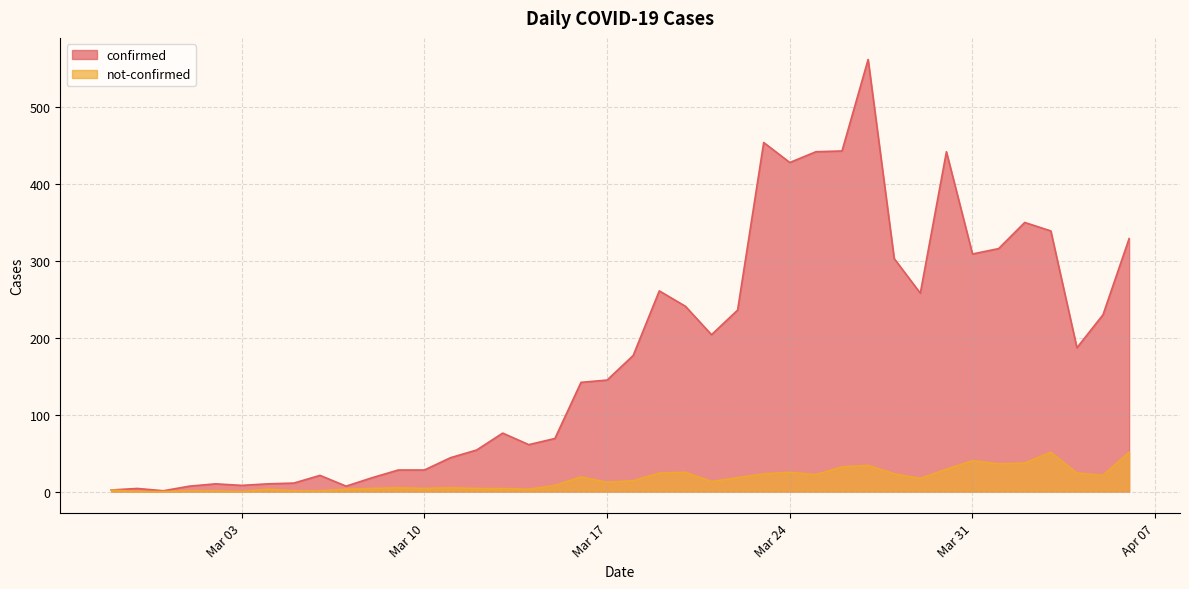

At which category does not-confirmed reach its first local peak?

2020-03-04